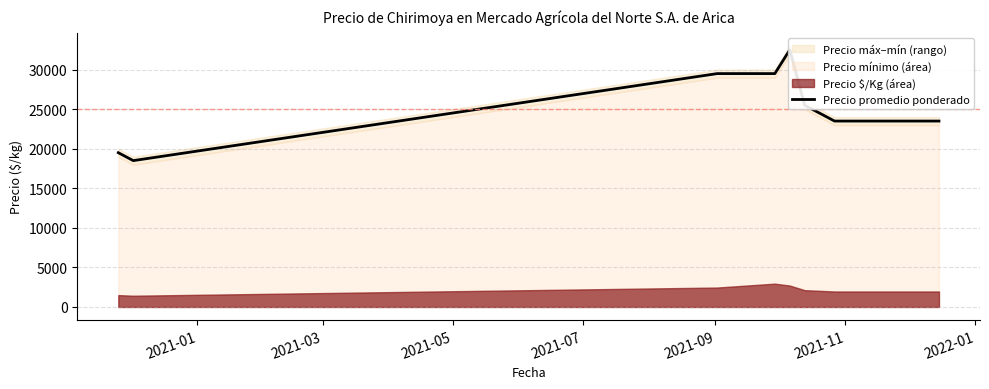

Does the chart have visible grid lines?

Yes